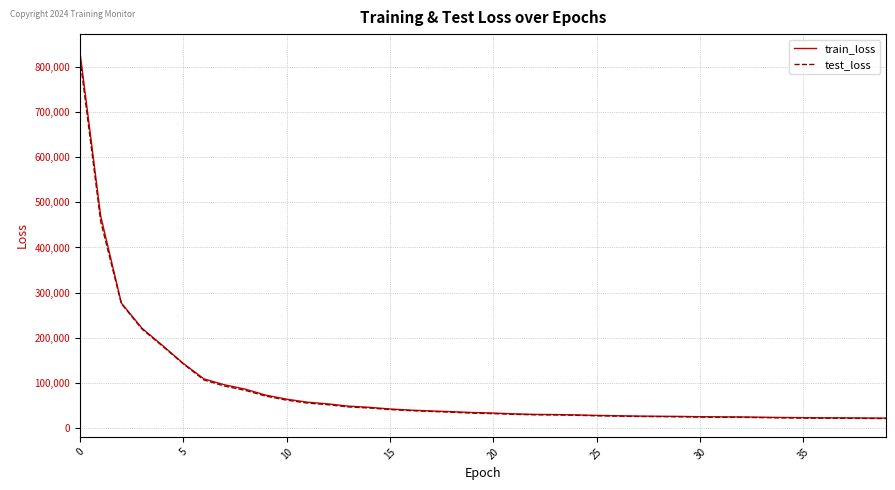

Which series has the widest spread of values?

train_loss